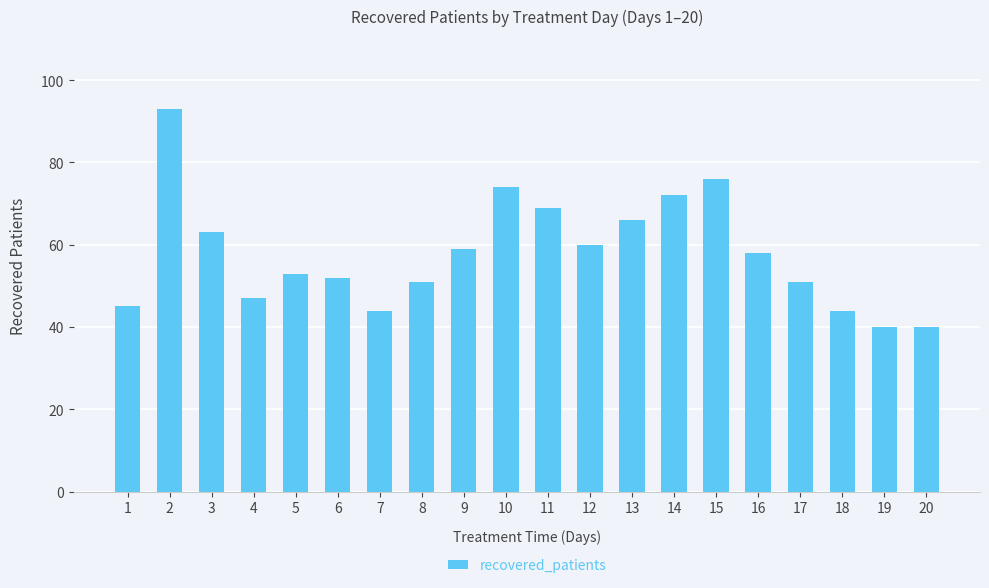

What is the difference between the maximum and minimum values?

53